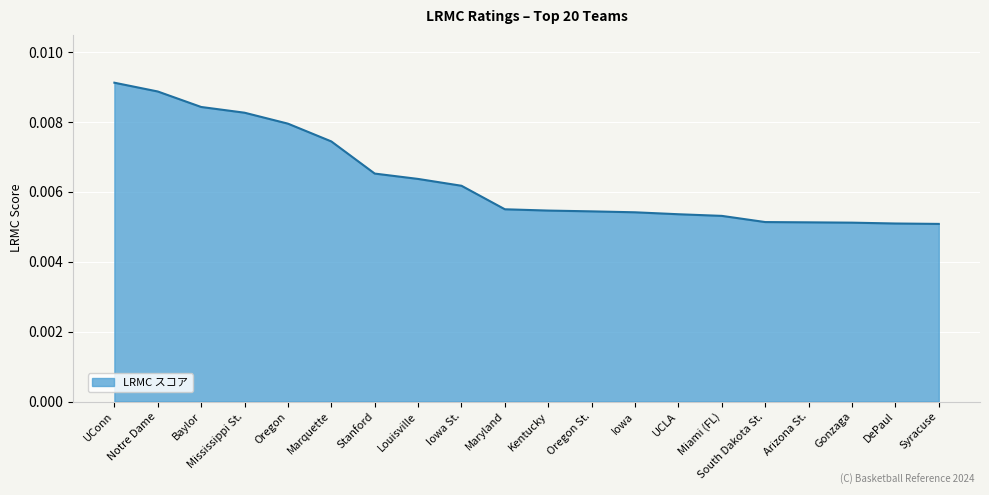

What position from the right is UConn?

20